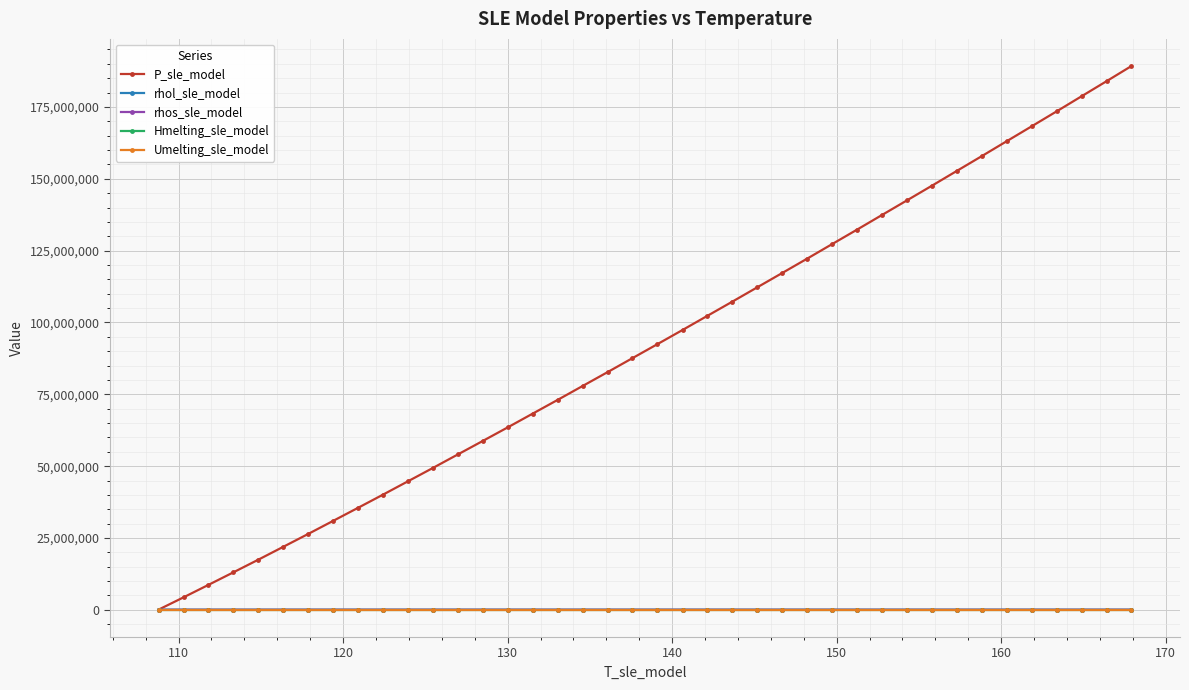

True or false: rhol_sle_model and Umelting_sle_model intersect in this chart.

False